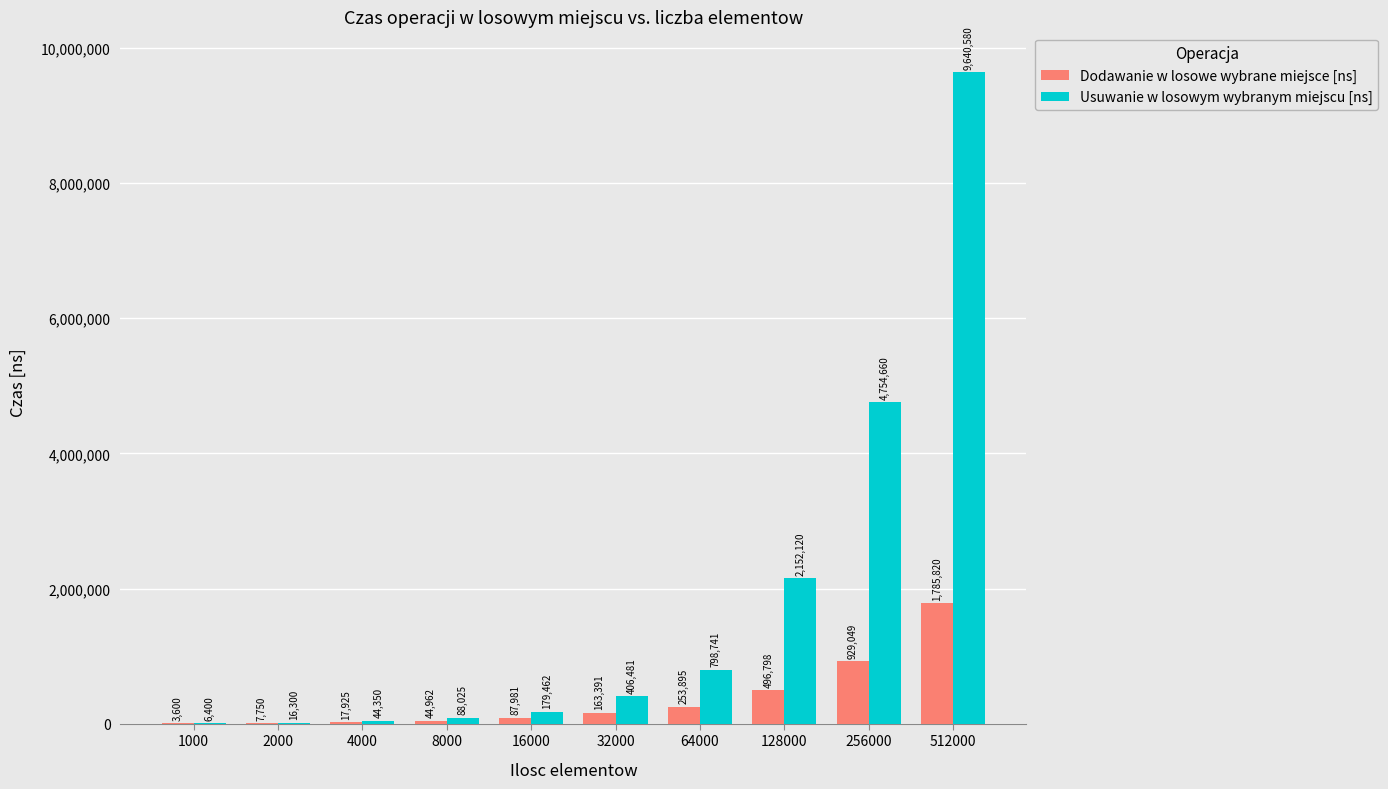

Which series has the largest total across all categories?

Usuwanie w losowym wybranym miejscu [ns]